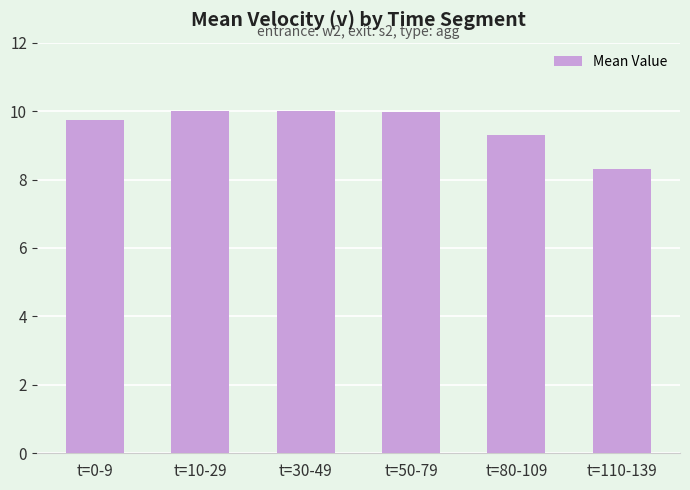

What is the ratio of the value at t=10-29 to the value at t=80-109?

1.1